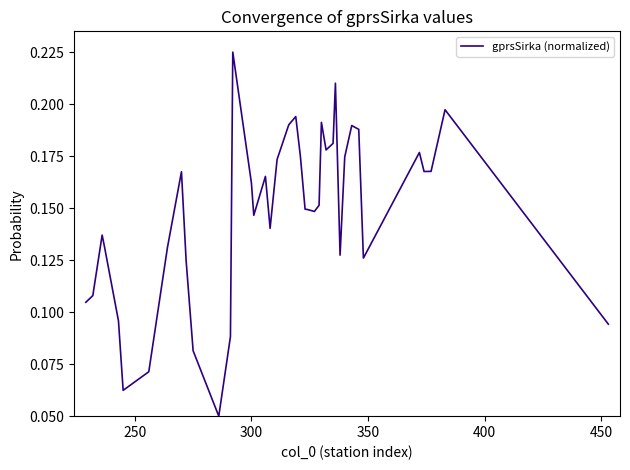

How many lines are shown in the chart?

1